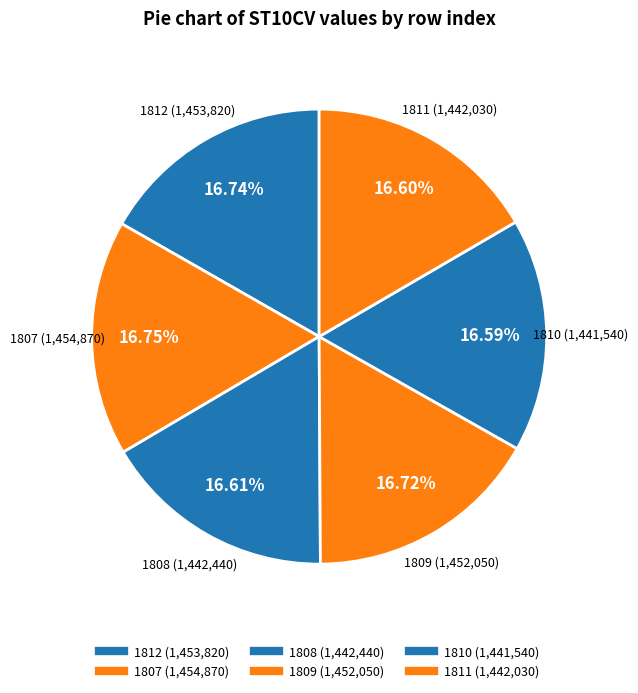

Count the number of slices in the pie.

6